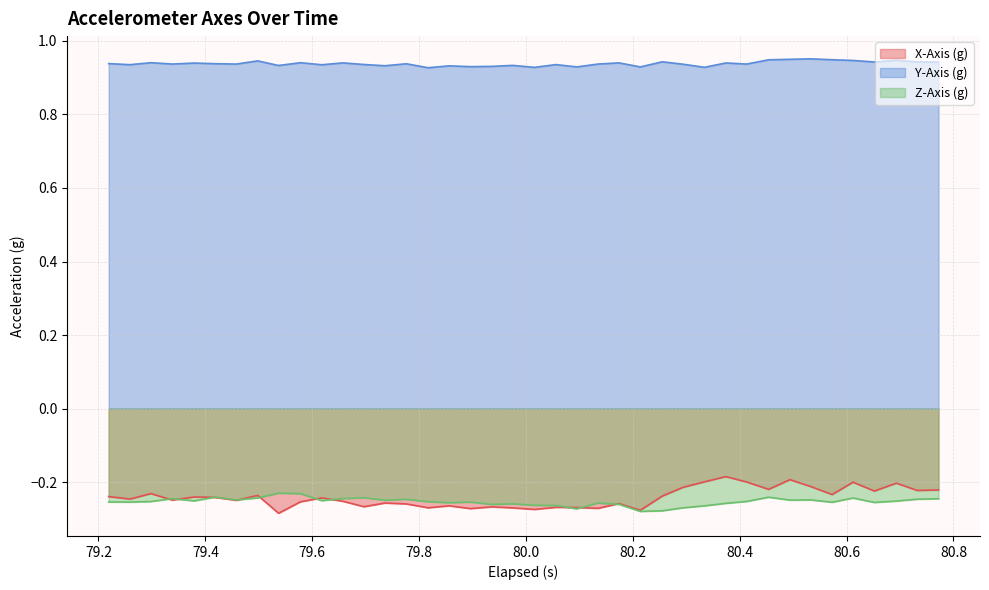

How many interior local valleys does the Y-Axis (g) series have?

14